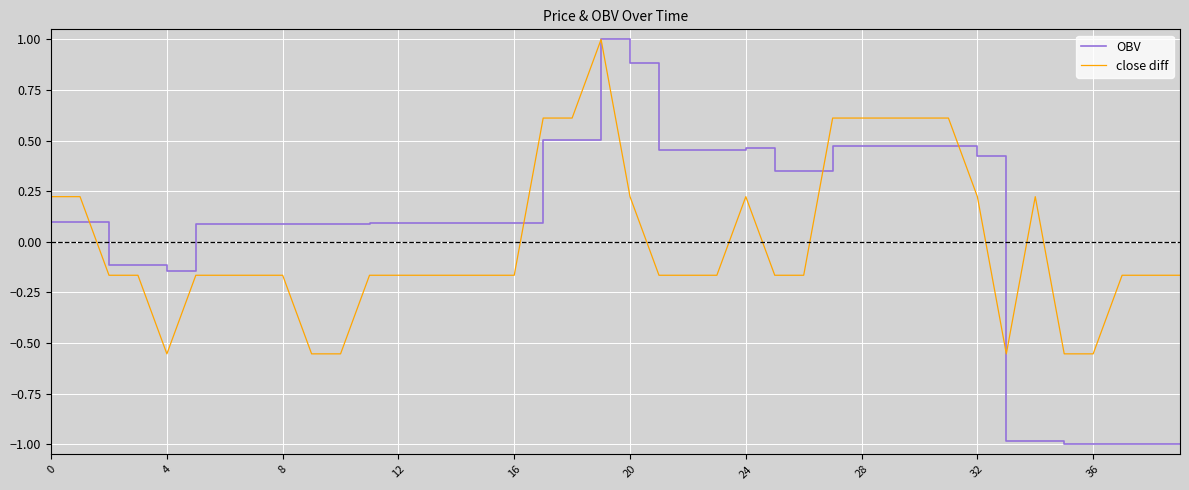

What is the highest value of the close diff series?

1.0